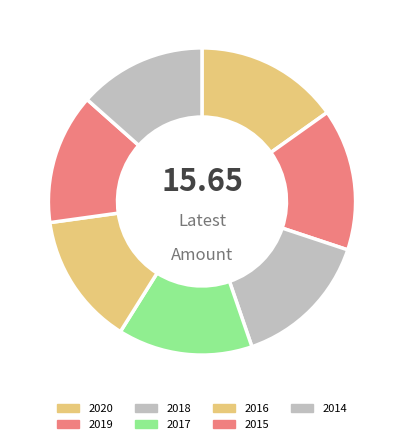

Rank the categories by value from lowest to highest.

2014, 2015, 2016, 2017, 2018, 2019, 2020